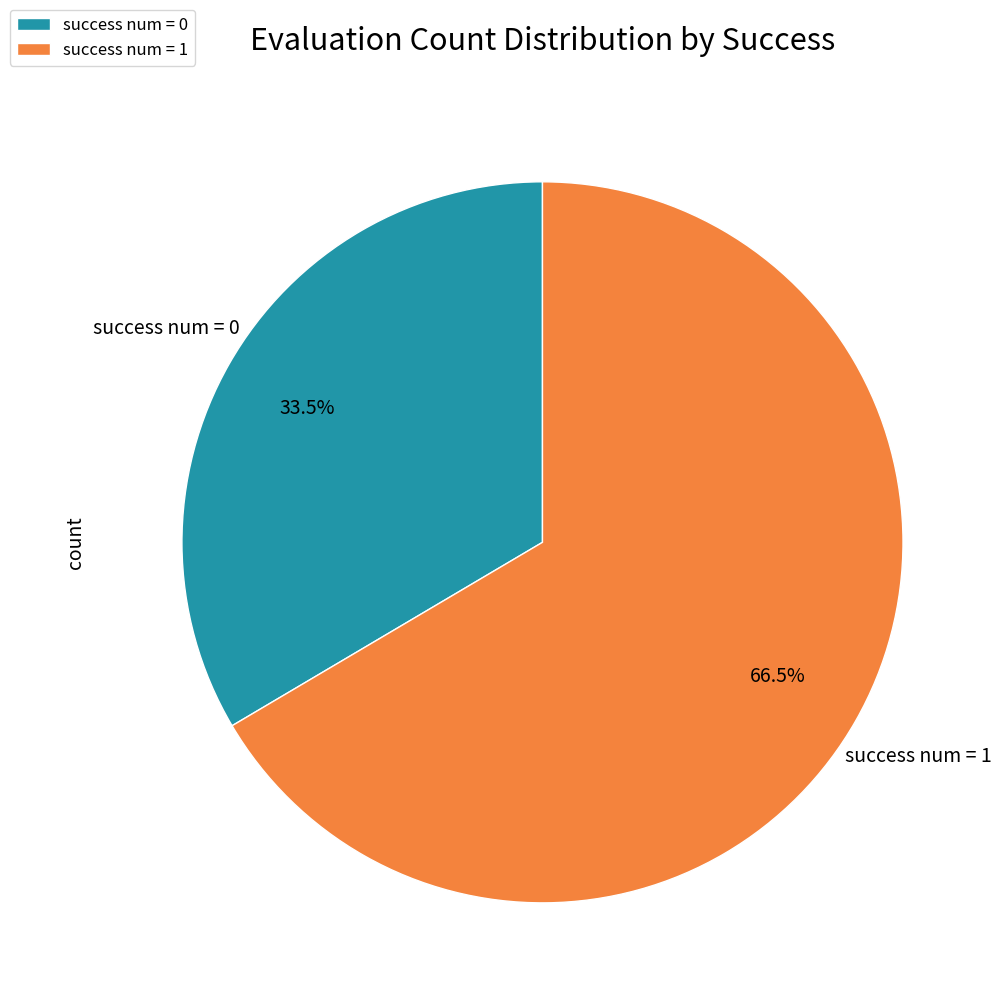

Which category has the smallest portion of the pie?

success num = 0